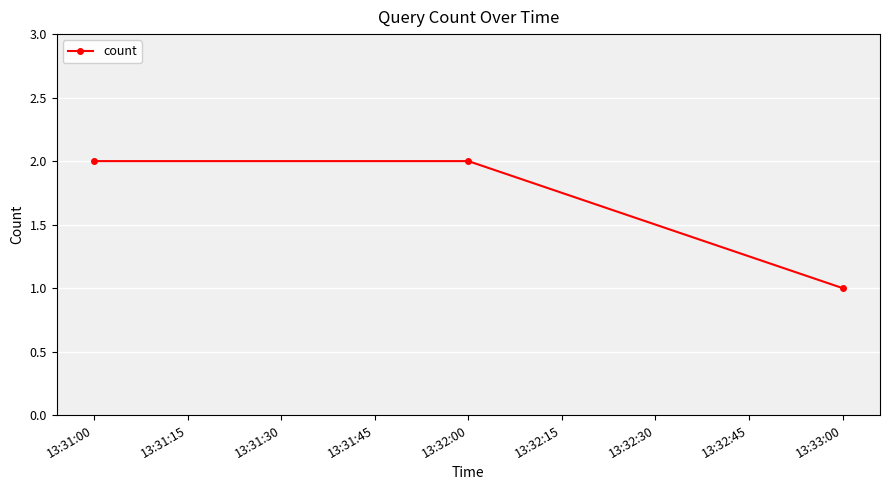

What is the sum of the values at 13:33:00 and 13:32:00?

3